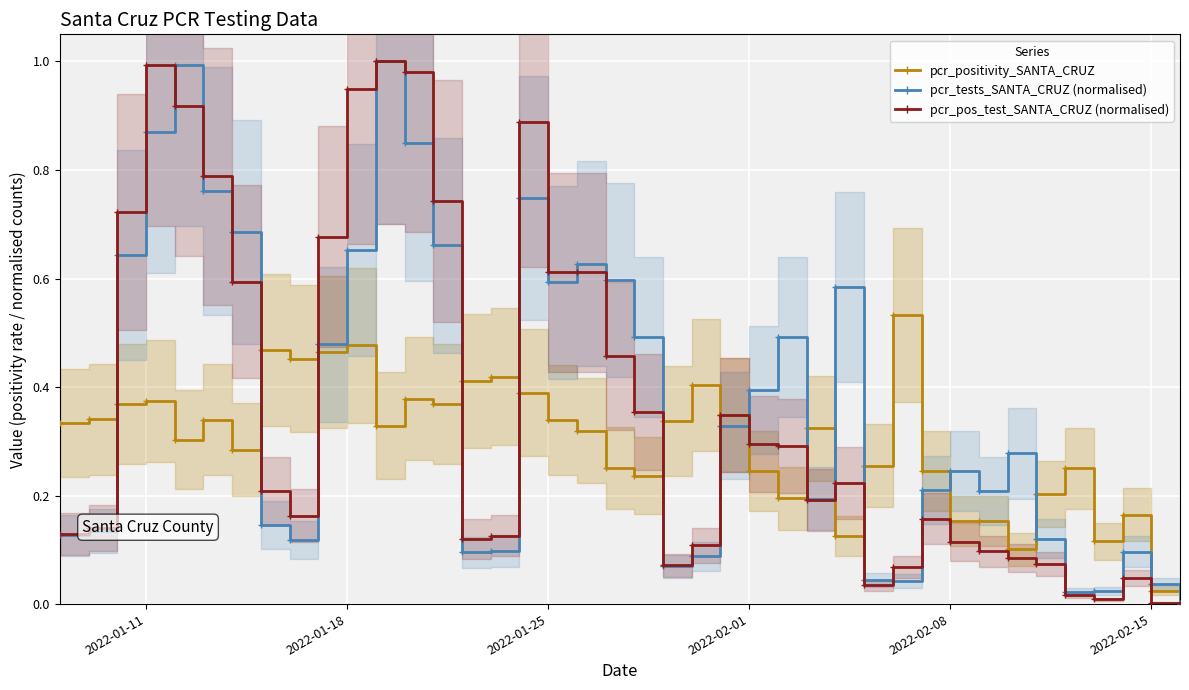

True or false: pcr_tests_SANTA_CRUZ (normalised) has more than 1 interior local peaks.

True